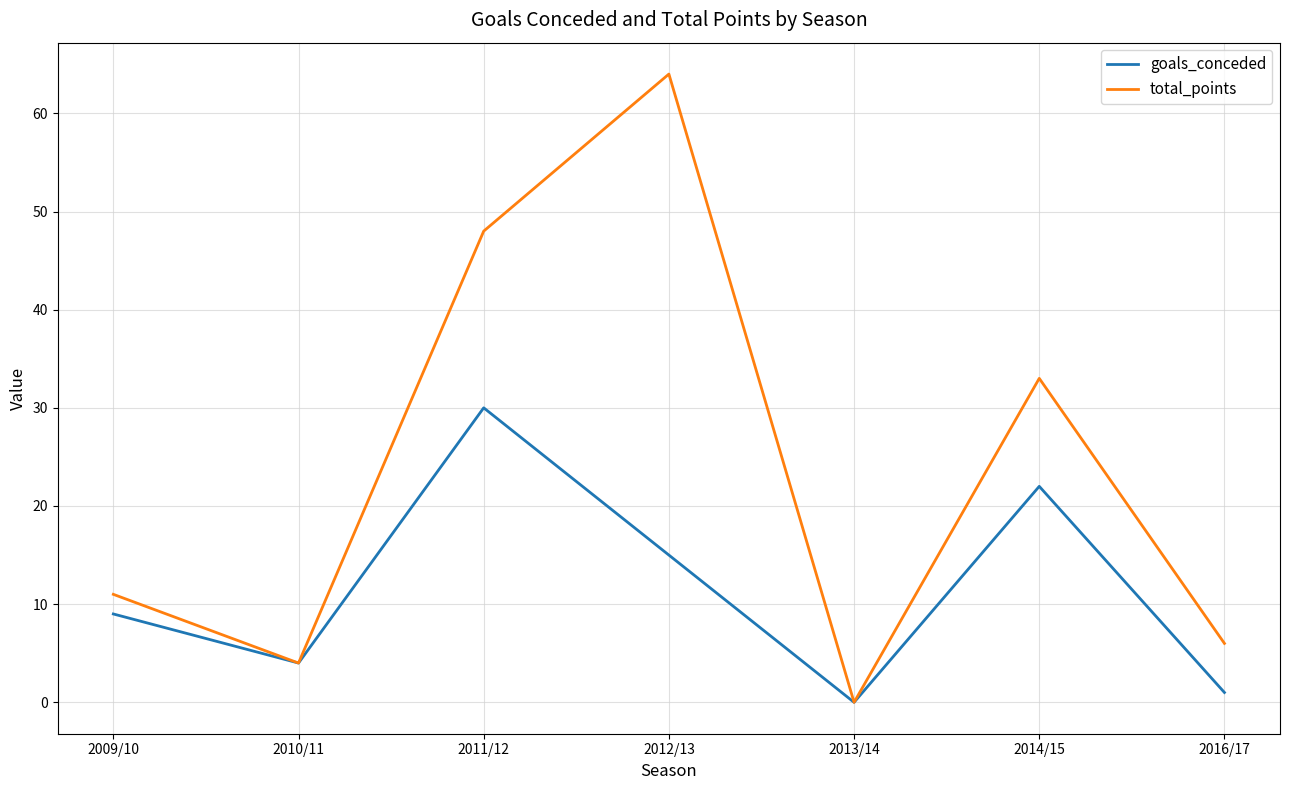

What is the approximate value of total_points at 2011/12?

48